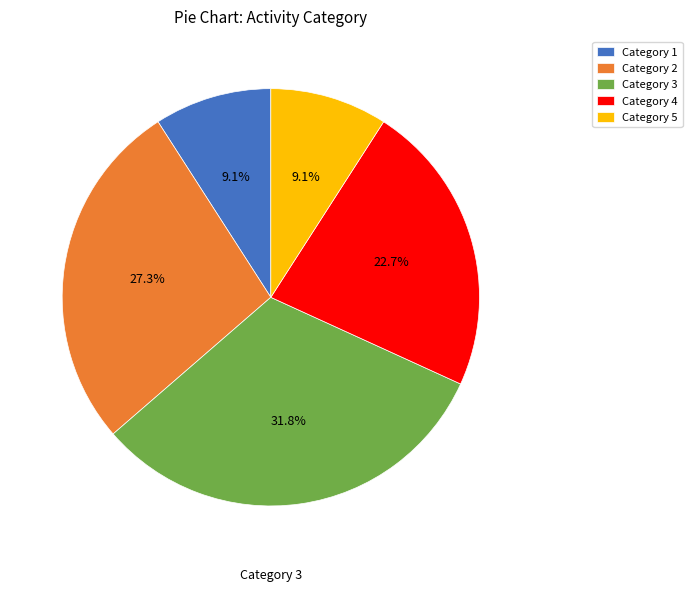

How many slices are in this pie chart?

5